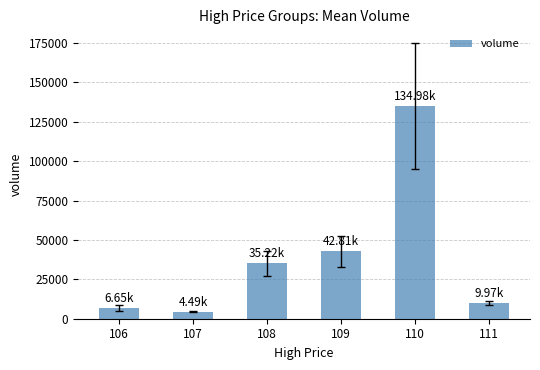

What is the difference between the maximum and minimum values?

130496.7